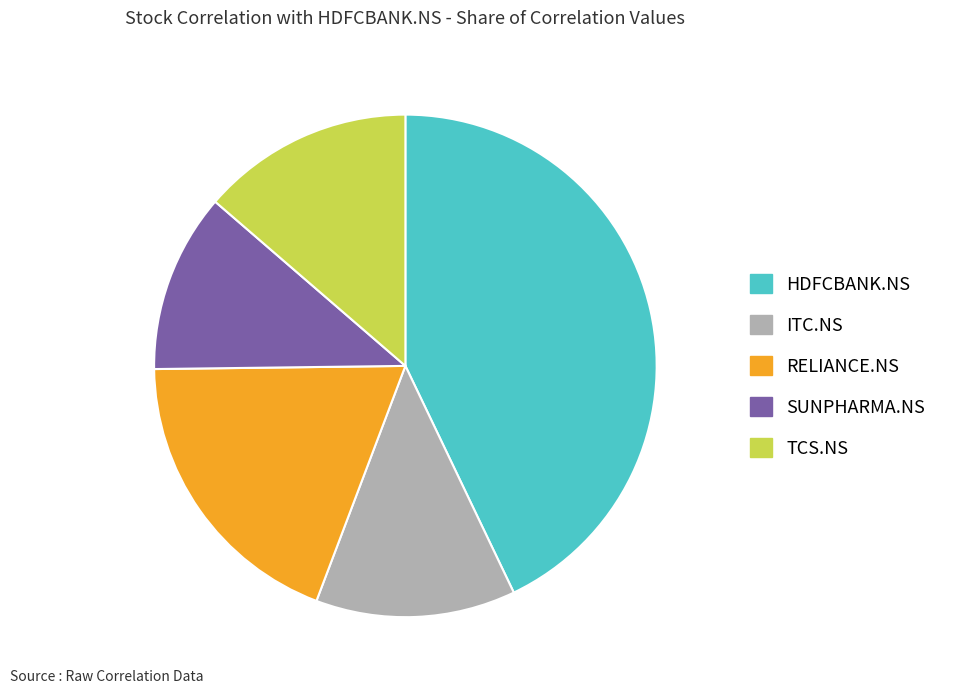

Rank the categories by value from highest to lowest.

HDFCBANK.NS, RELIANCE.NS, TCS.NS, ITC.NS, SUNPHARMA.NS